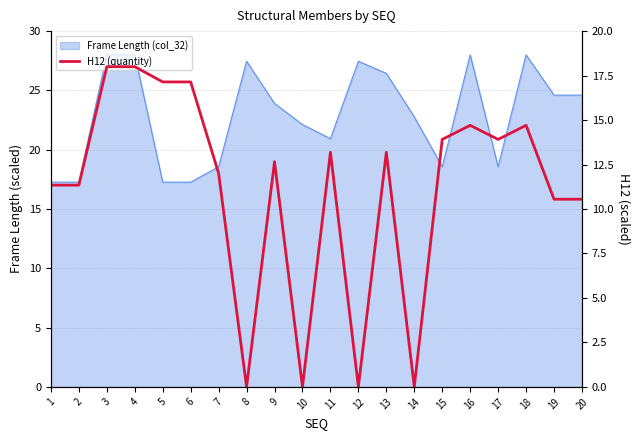

Is it true that the value at 20 is 5.7?

False